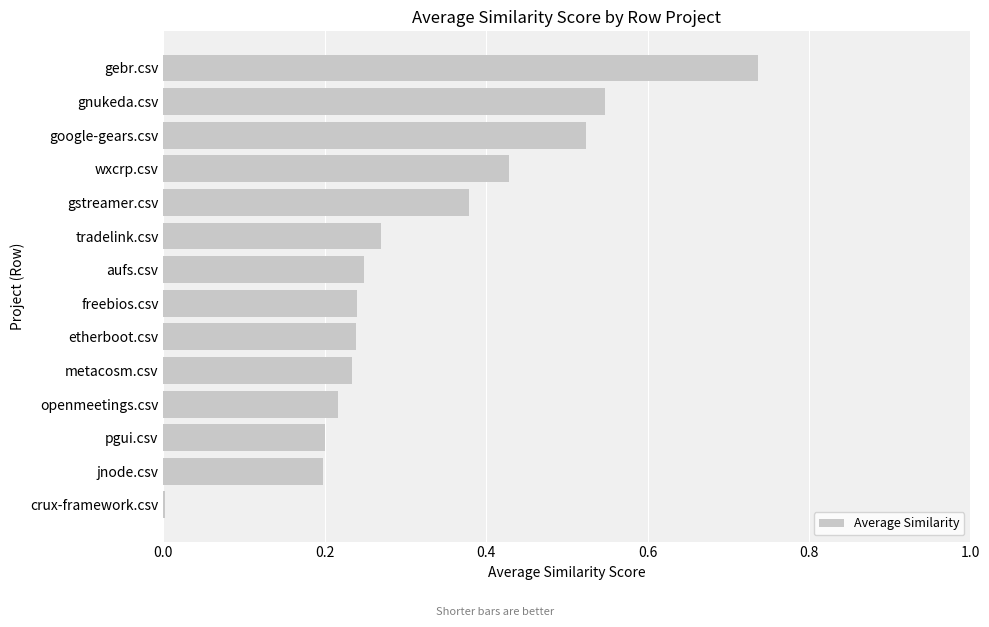

Which has a higher value, openmeetings.csv or google-gears.csv?

google-gears.csv